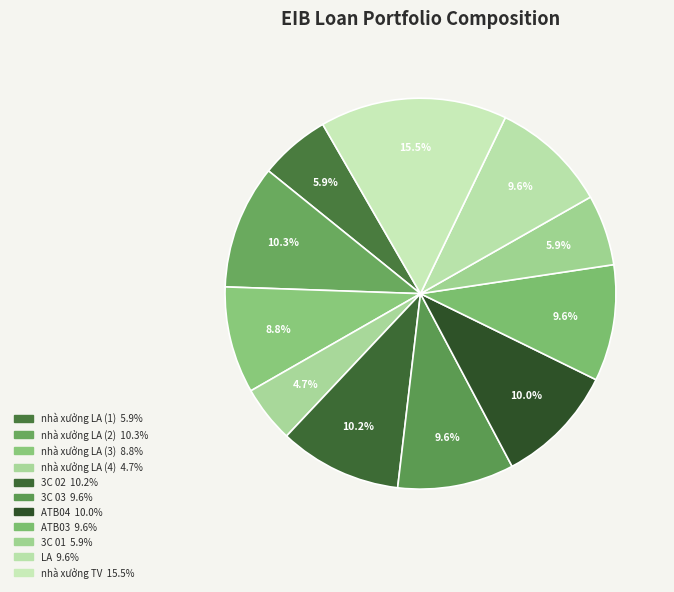

How many slices are in this pie chart?

11